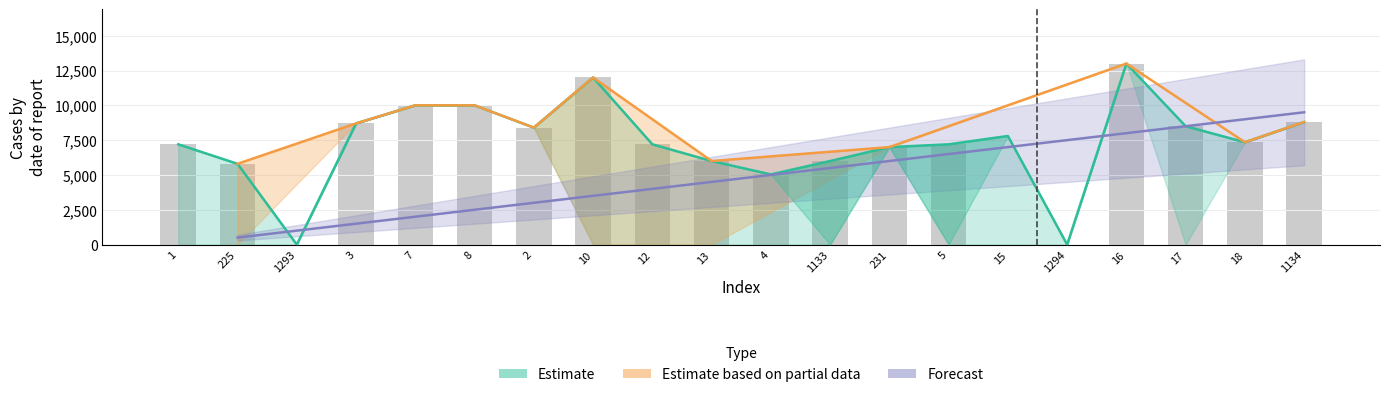

At how many categories does at least one series exceed 12240?

1